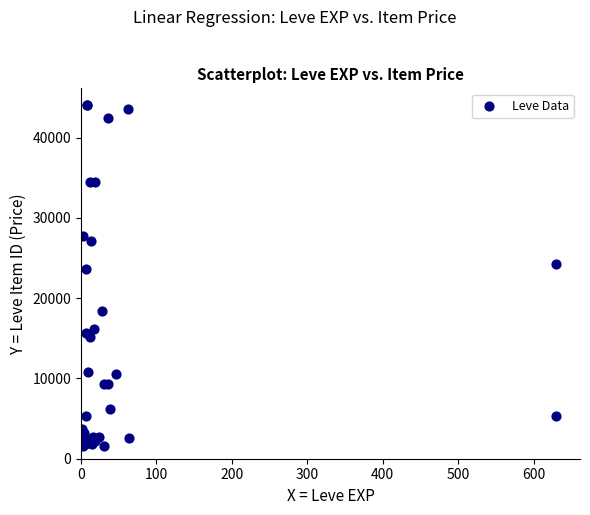

What Y value in the scatter plot is closest to 22813?

23579